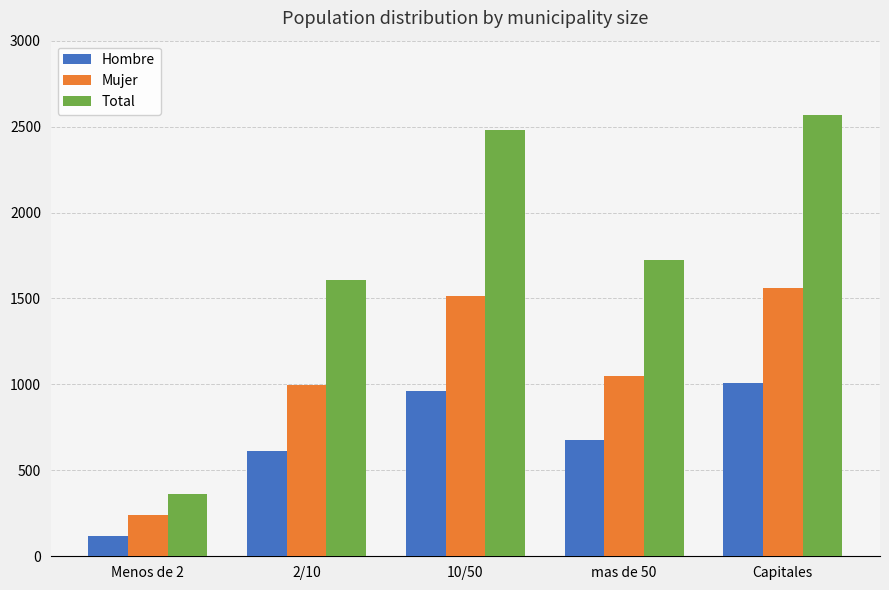

Which label corresponds to the largest value in the chart?

Capitales